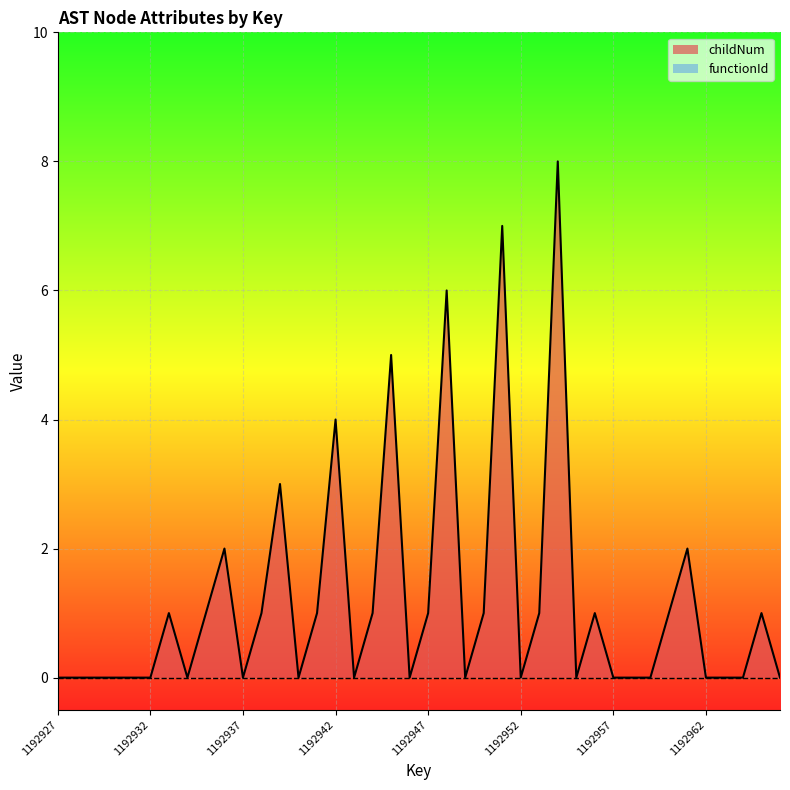

Reading right to left, list all the values displayed in this chart.

1192966=0	1192965=1	1192964=0	1192963=0	1192962=0	1192961=2	1192960=1	1192959=0	1192958=0	1192957=0	1192956=1	1192955=0	1192954=8	1192953=1	1192952=0	1192951=7	1192950=1	1192949=0	1192948=6	1192947=1	1192946=0	1192945=5	1192944=1	1192943=0	1192942=4	1192941=1	1192940=0	1192939=3	1192938=1	1192937=0	1192936=2	1192935=1	1192934=0	1192933=1	1192932=0	1192931=0	1192930=0	1192929=0	1192928=0	1192927=0